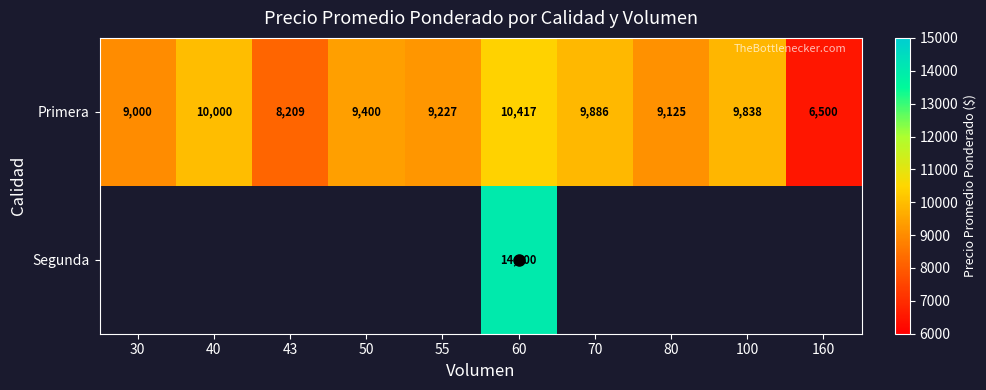

List the series in order of their peak value, highest first.

Segunda, Primera